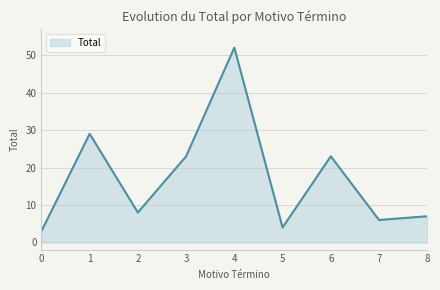

Does the chart have visible grid lines?

Yes